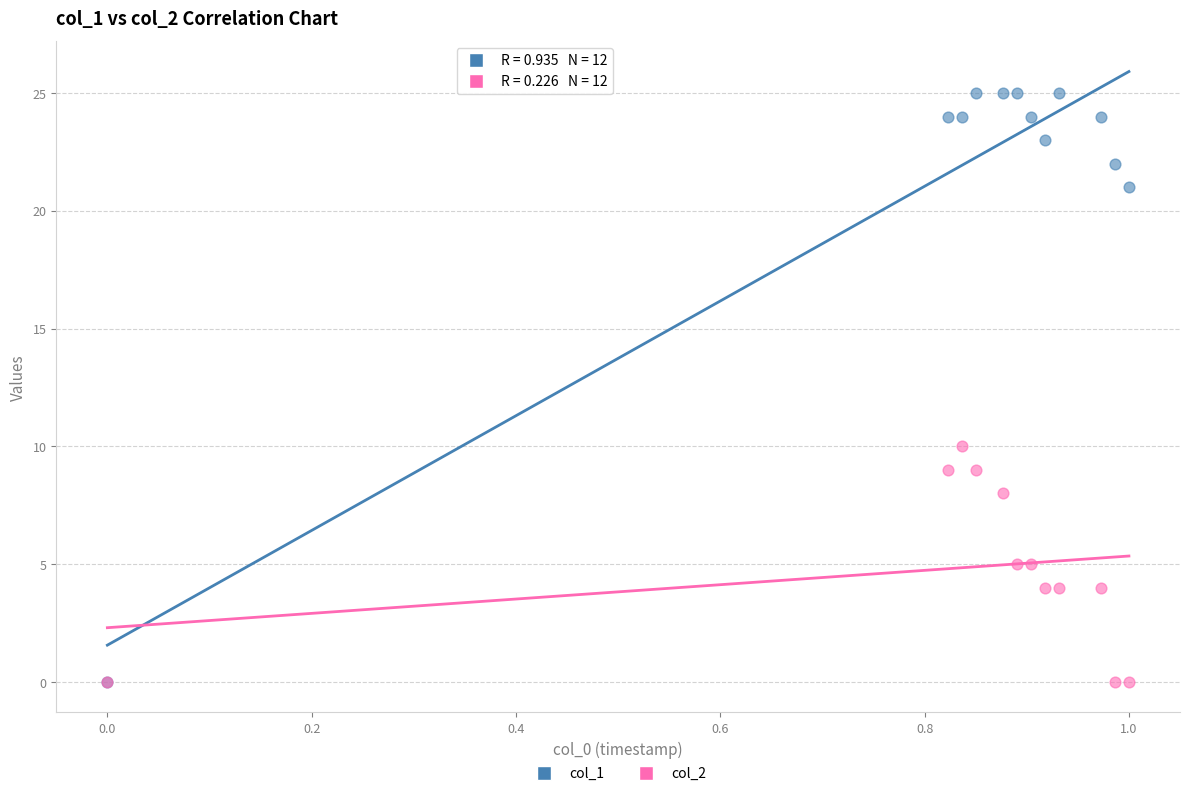

Across all series, what Y value is closest to 12?

10